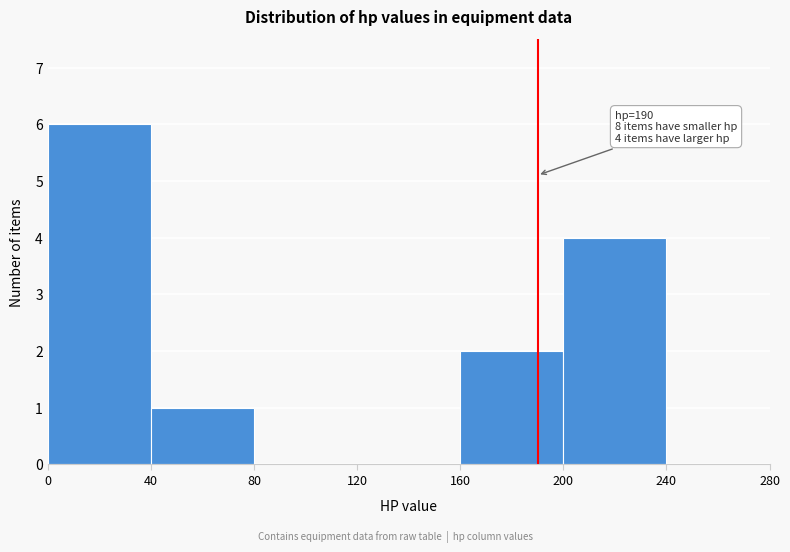

Which range on the x-axis has the tallest bar?

0 to 40